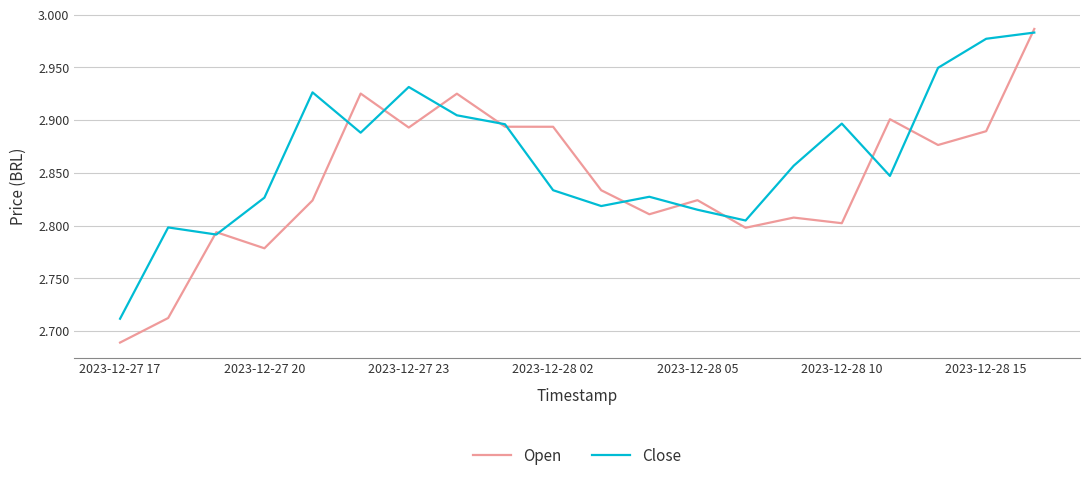

List the series in order of their overall mean, lowest first.

Open, Close